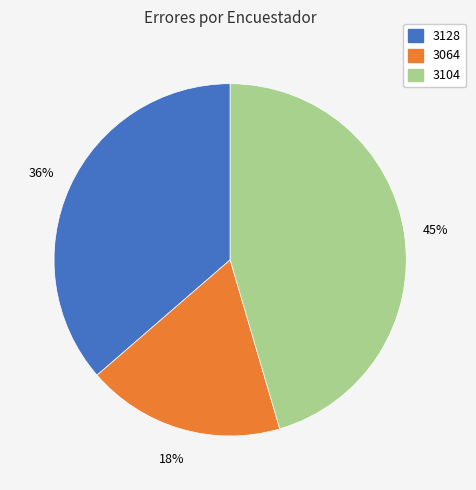

Does any single category account for the majority?

No